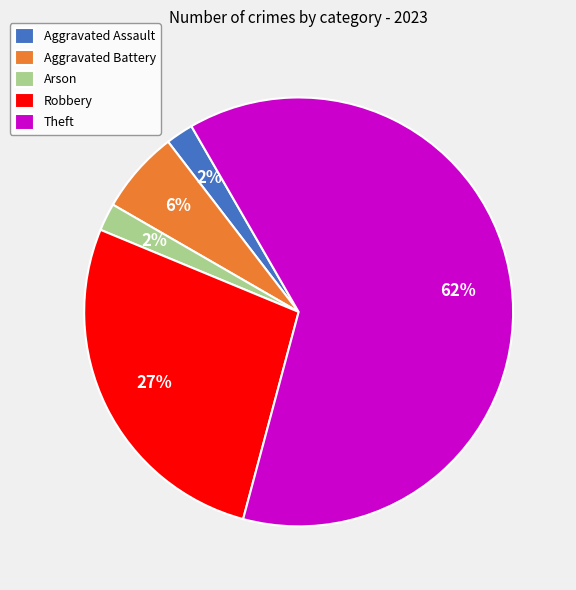

To the nearest percent, what portion does Aggravated Assault represent?

2%